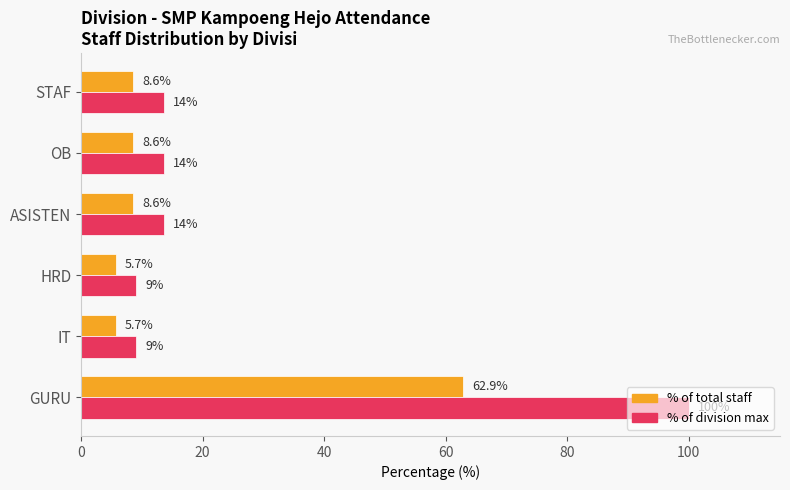

Which category has the highest value across all series?

GURU